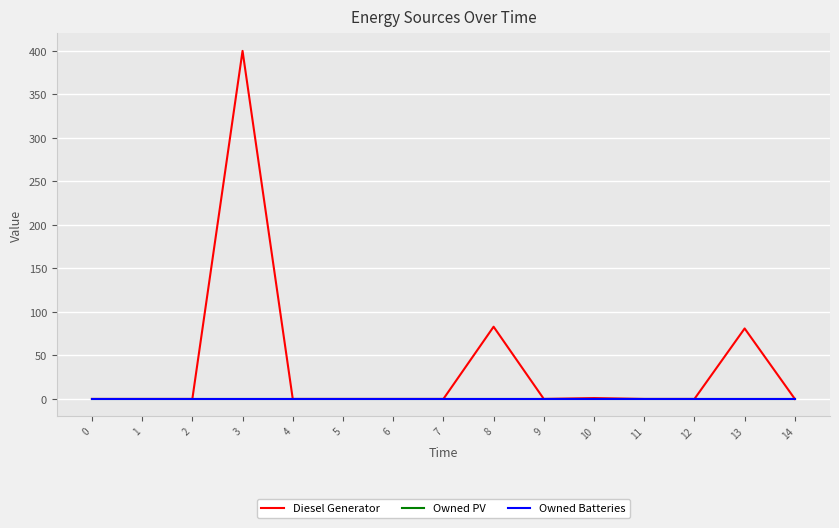

Does the chart have visible grid lines?

Yes